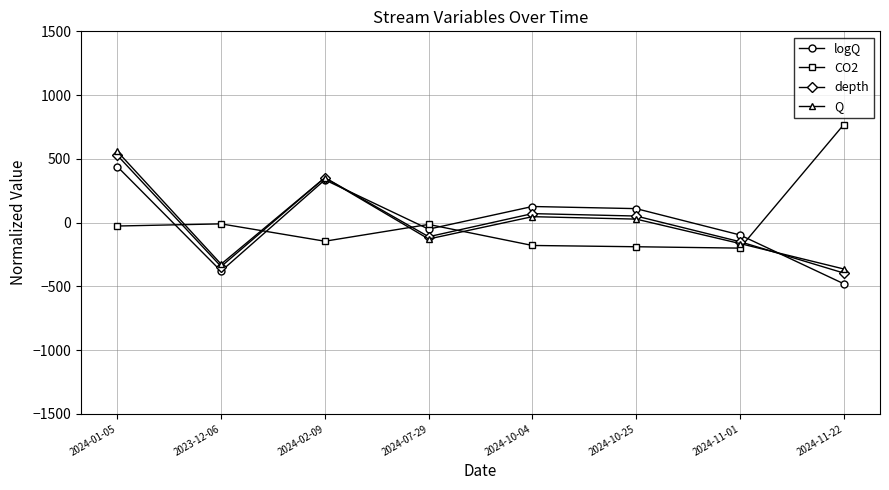

The value of logQ at 2024-11-22 is -288.2. True or false?

False